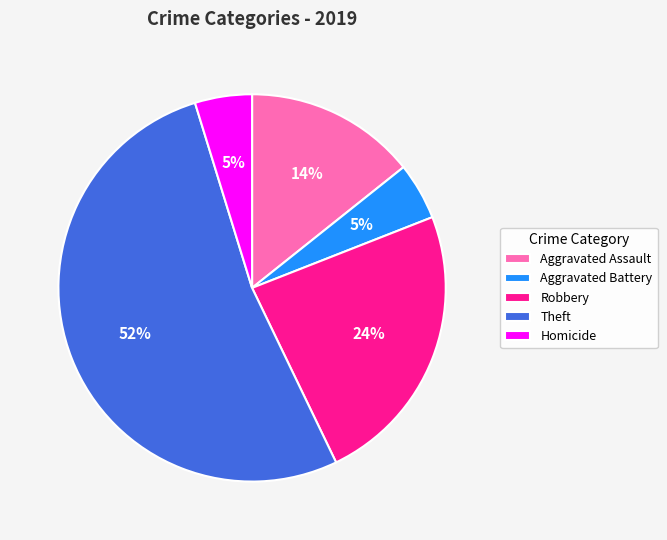

Is it true that Theft is 67% of the pie?

False